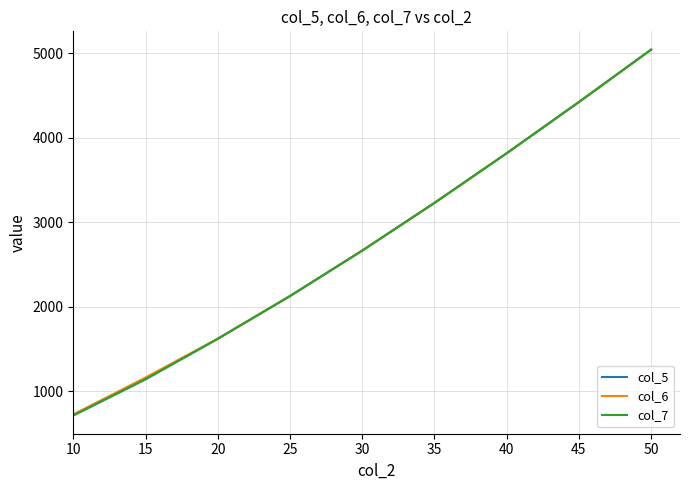

What is the lowest value of the col_5 series?

716.8